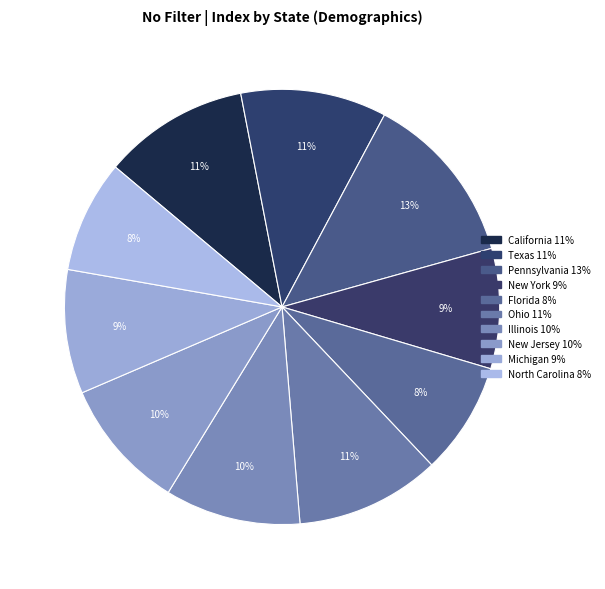

Count the number of slices in the pie.

10